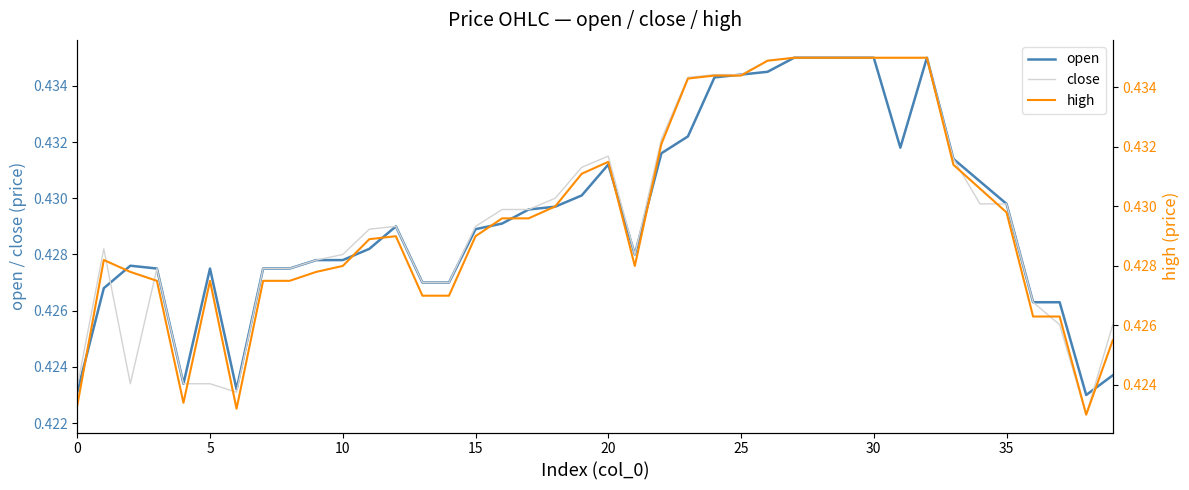

The open series shows 0.2 at 35. True or false?

False